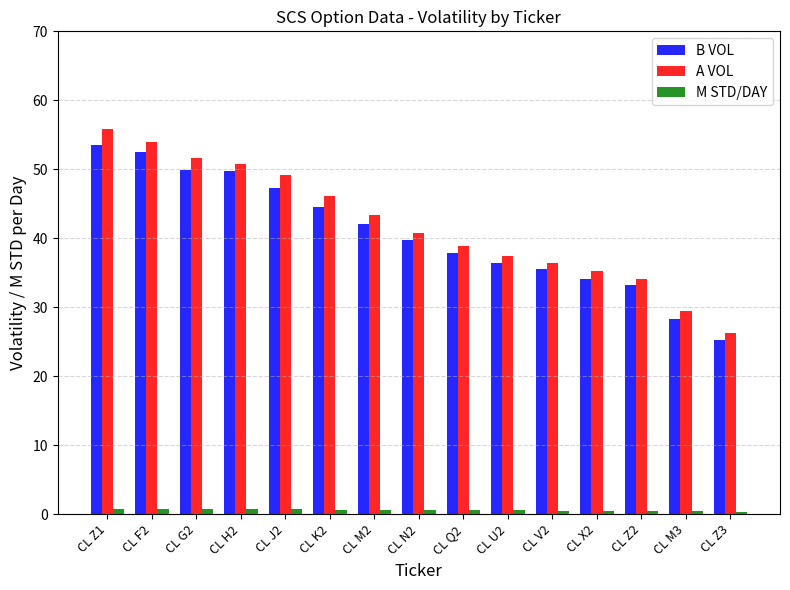

What is the highest value of the B VOL series?

53.5